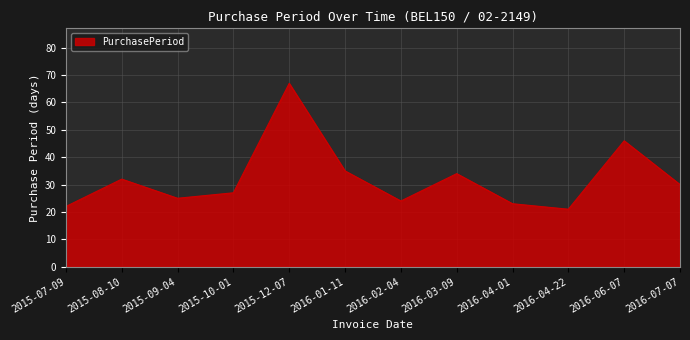

What is the approximate value at 2015-08-10?

32